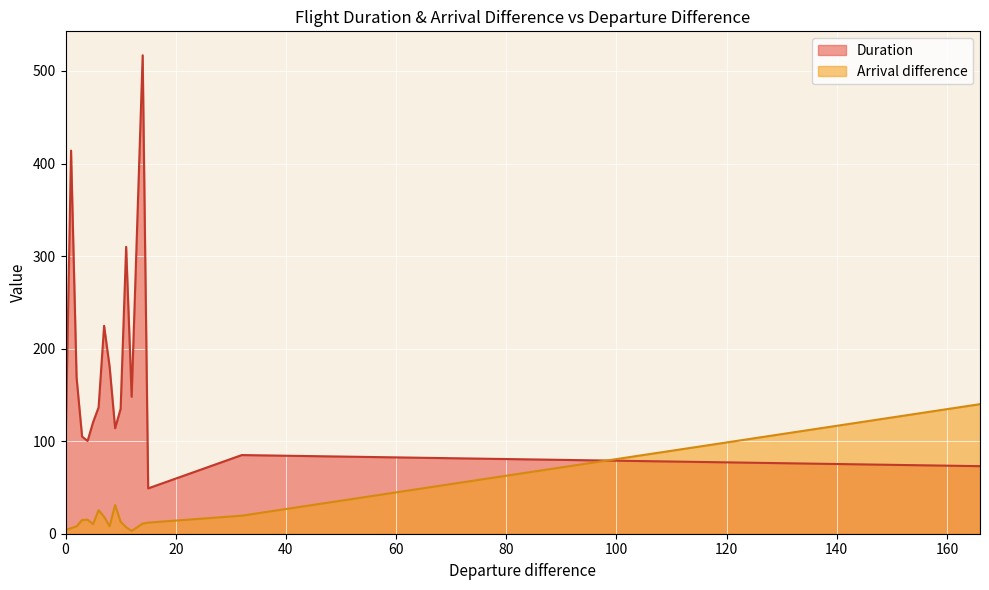

True or false: Duration has more than 0 interior local peaks.

True